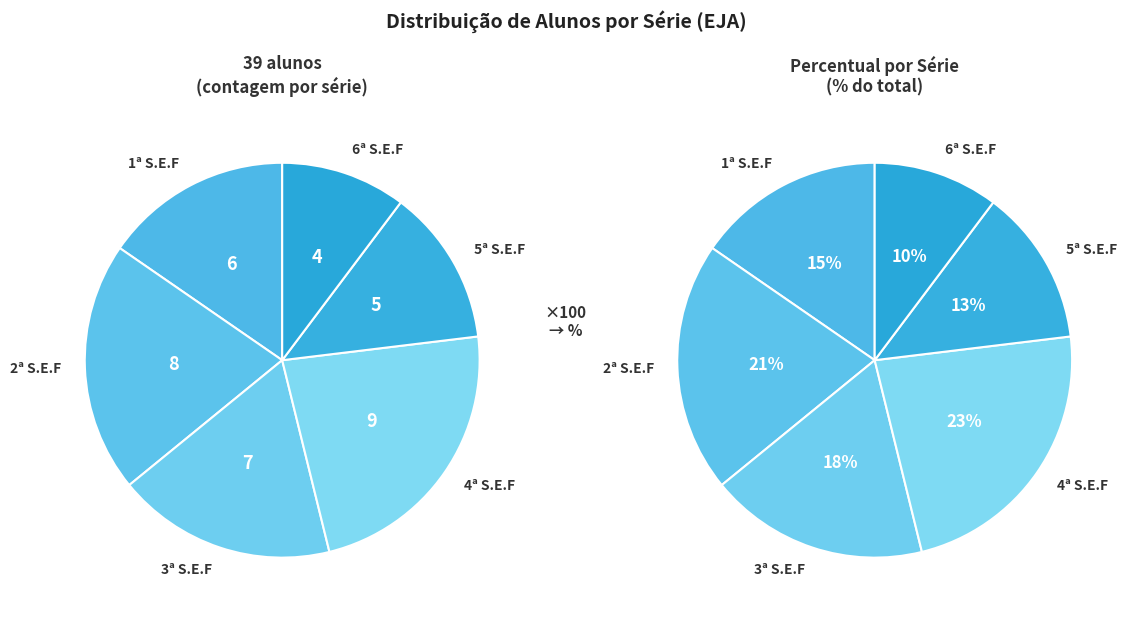

How many segments does this pie chart have?

6